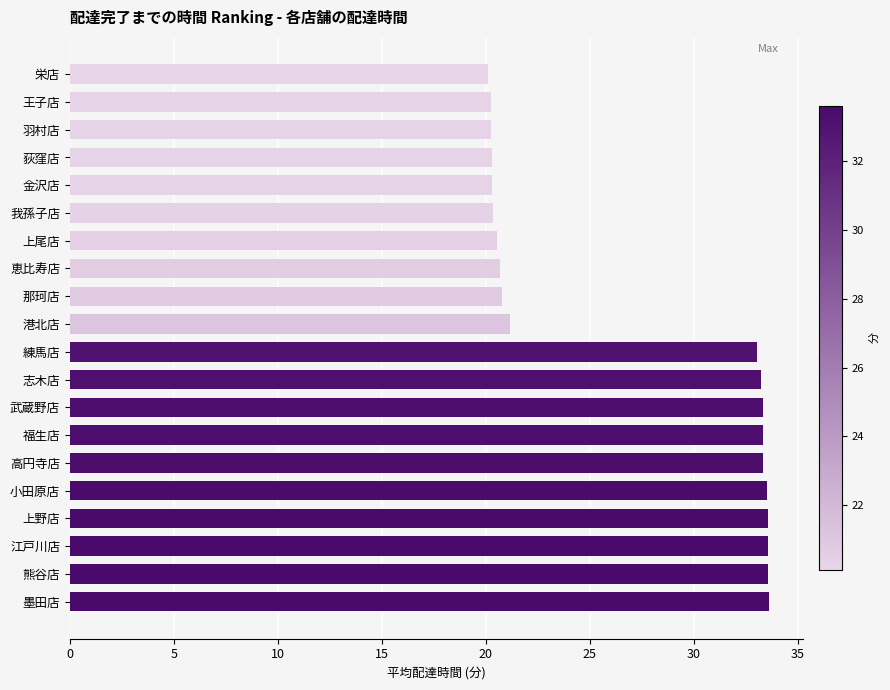

What is the ratio of the value at 那珂店 to the value at 墨田店?

0.6